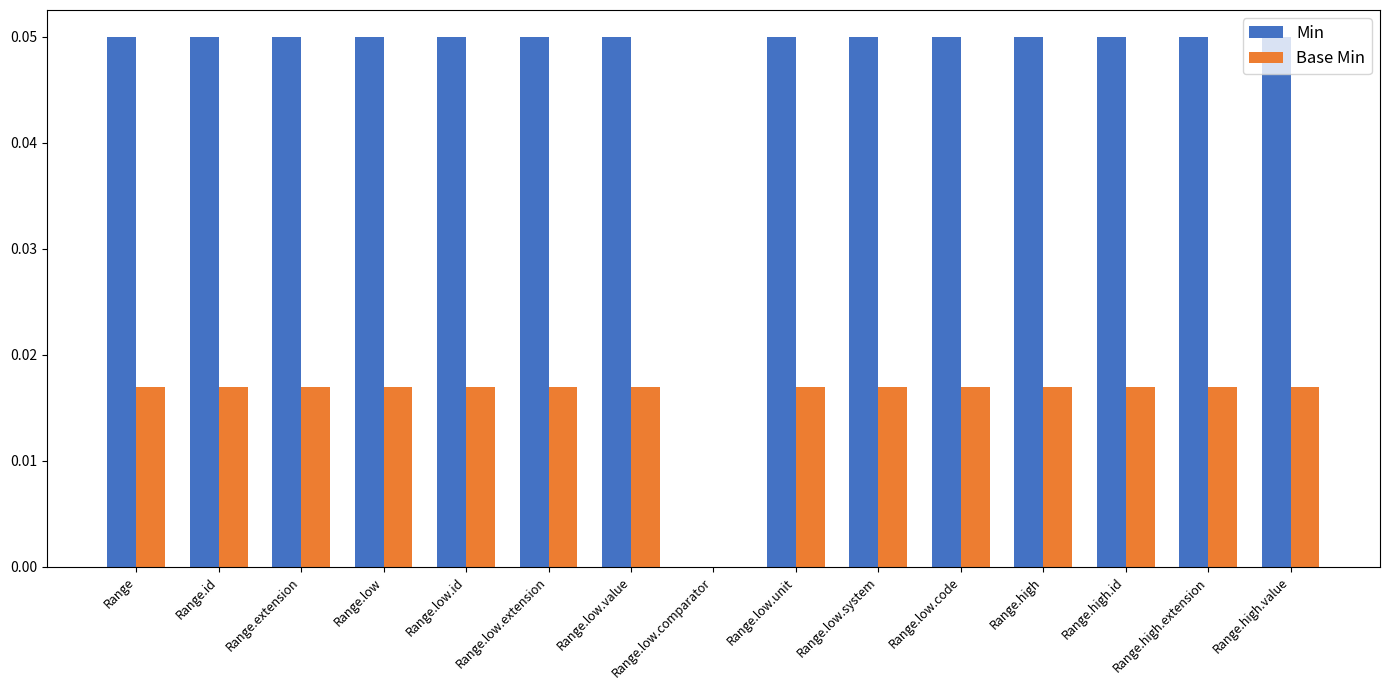

How many series are shown in this chart?

2